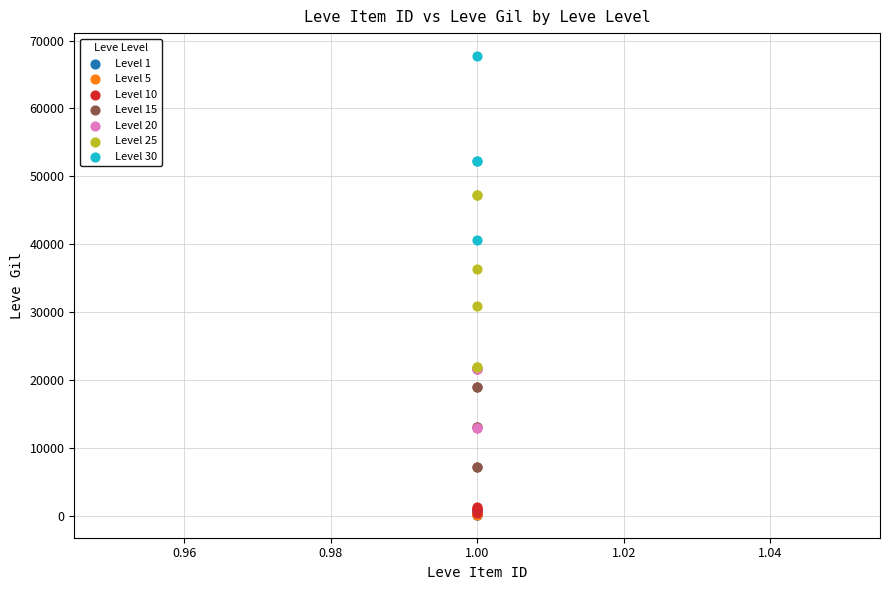

Which series reaches the maximum Y coordinate?

Level 30